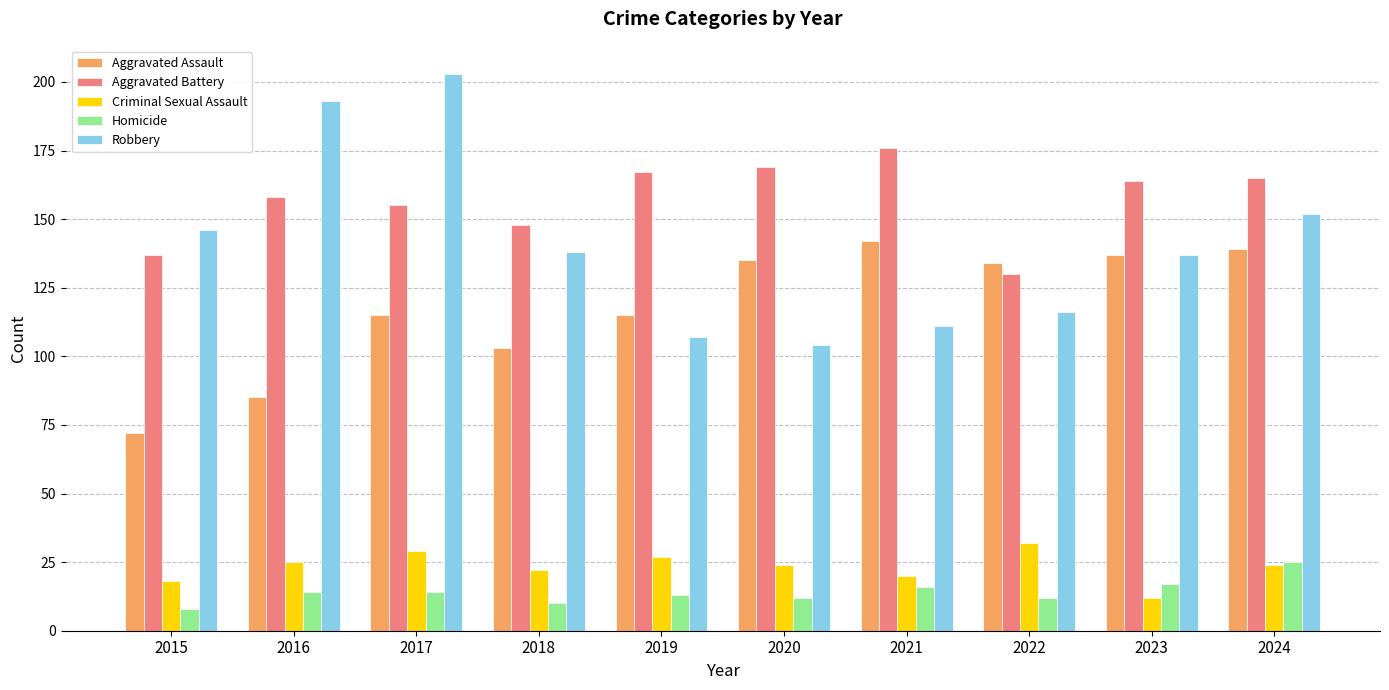

What is the average value of the Aggravated Assault series?

118